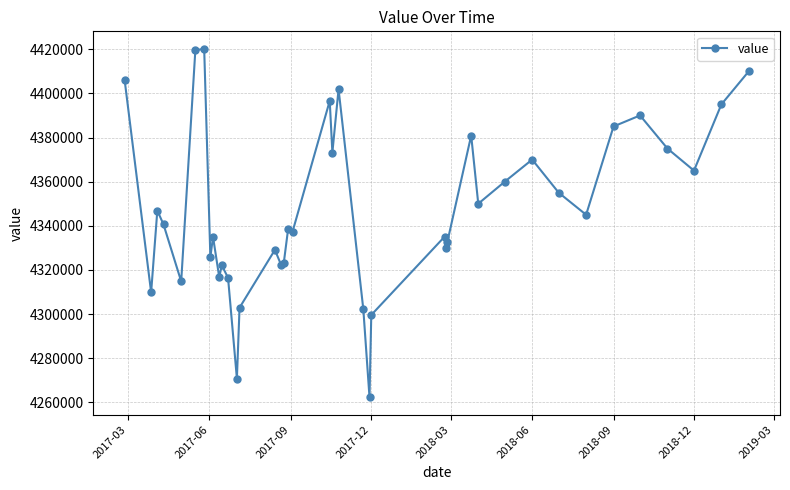

What is the minimum value shown in the chart?

4262300